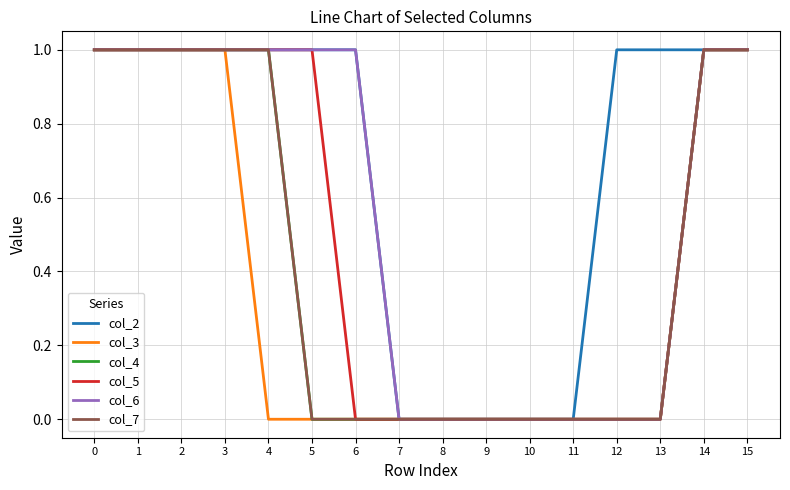

Rank the series at 1 from highest to lowest value.

col_2, col_3, col_4, col_5, col_6, col_7